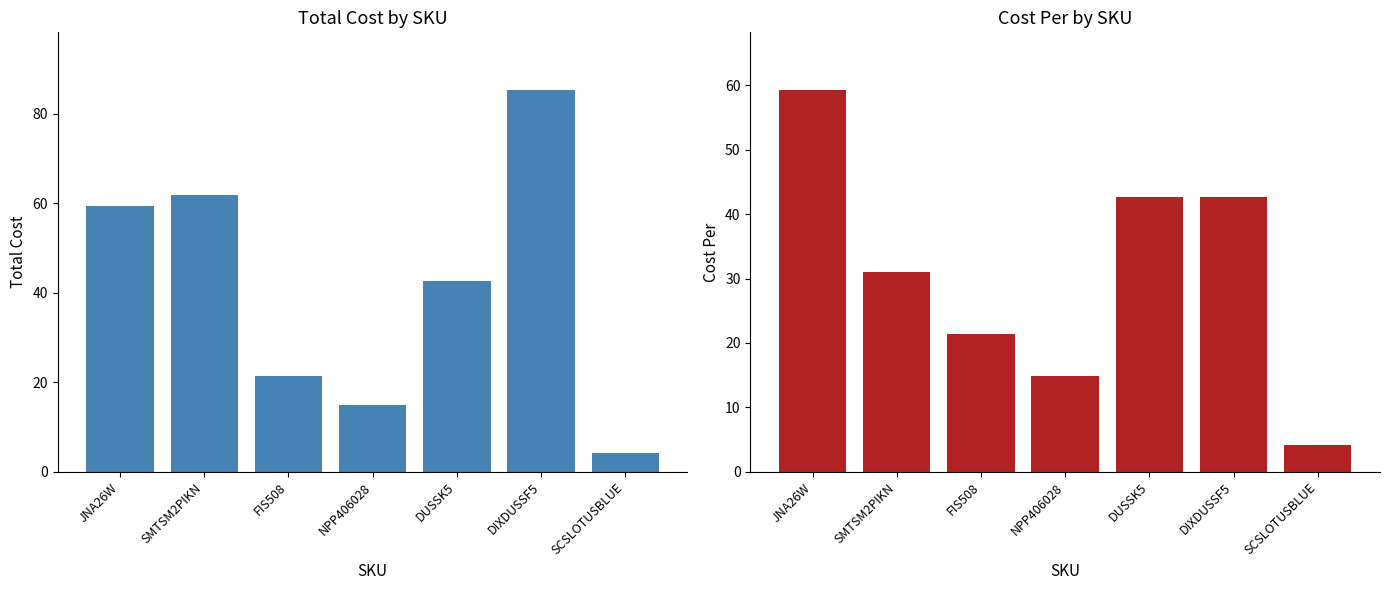

The Cost Per series shows 81.4 at JNA26W. True or false?

False